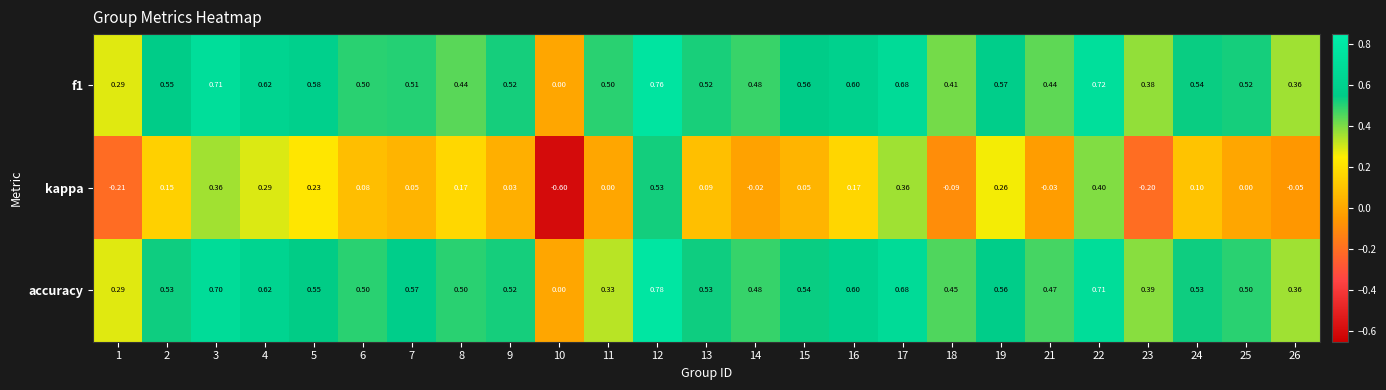

Which series has the widest spread of values?

kappa